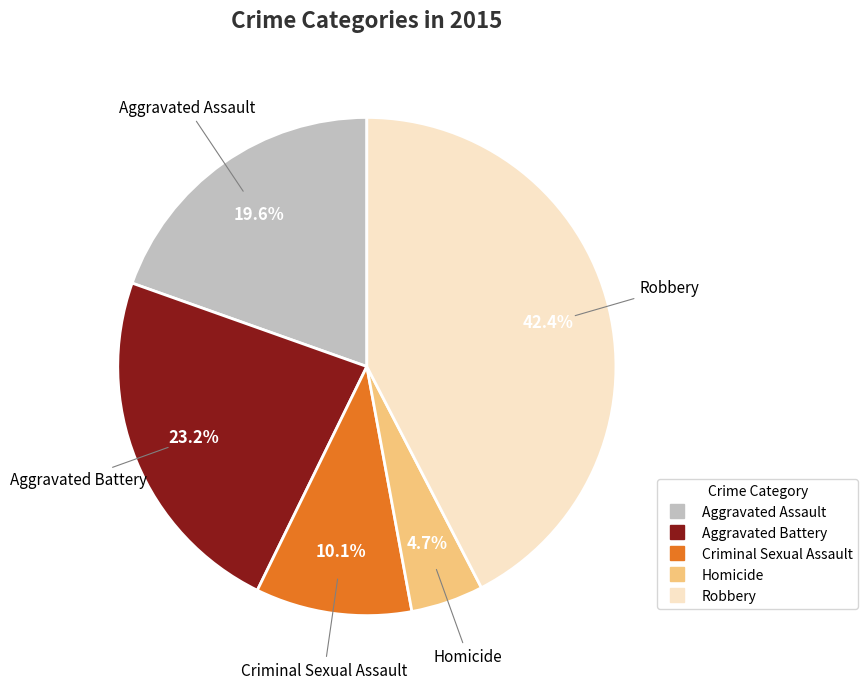

How many segments does this pie chart have?

5